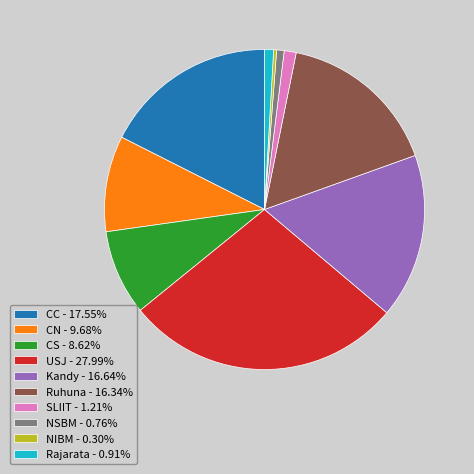

Is the sum of NIBM - 0.30% and USJ - 27.99% greater than half?

No